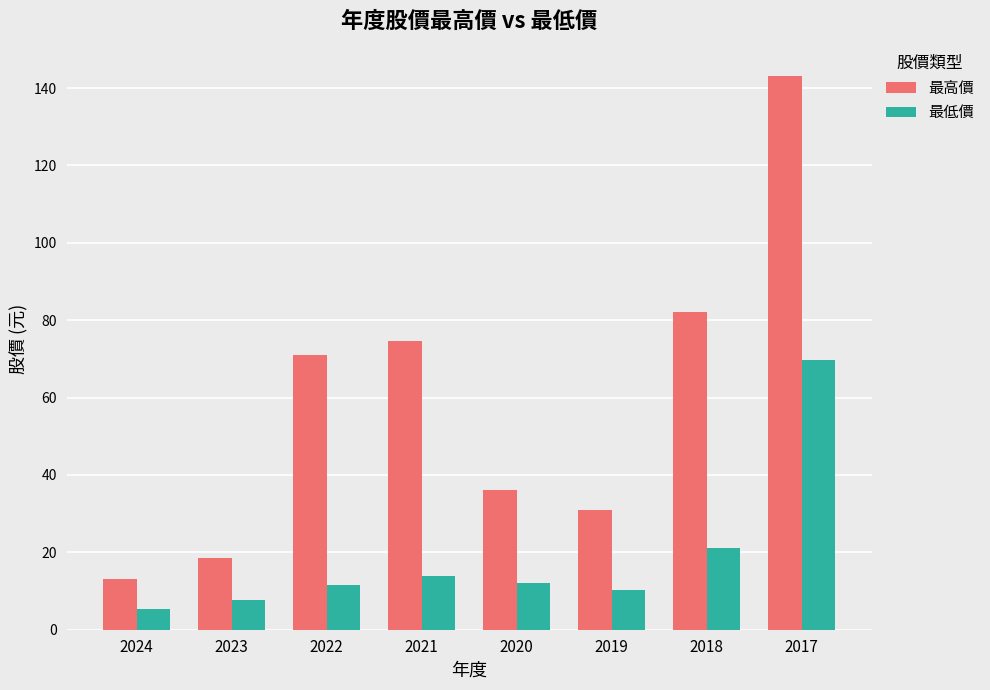

Read the 最低價 value at 2017.

69.8